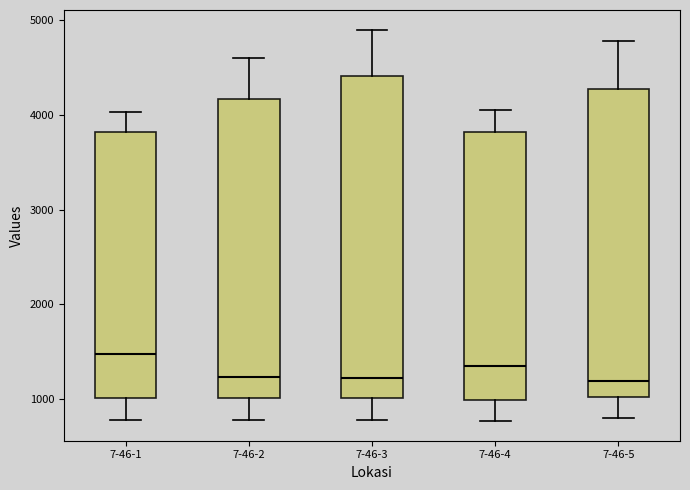

Reading left to right, transcribe this box plot: for each box, give where its median line is, the range the box spans, and where its two whiskers end, as read against the y-axis. The values are not printed on the chart, so give them approximately, as read against the axis.

7-46-1: median 1500, box 1000 to 3800, whiskers 800 to 4000
7-46-2: median 1200, box 1000 to 4200, whiskers 800 to 4600
7-46-3: median 1200, box 1000 to 4400, whiskers 800 to 4900
7-46-4: median 1300, box 1000 to 3800, whiskers 800 to 4100
7-46-5: median 1200, box 1000 to 4300, whiskers 800 to 4800